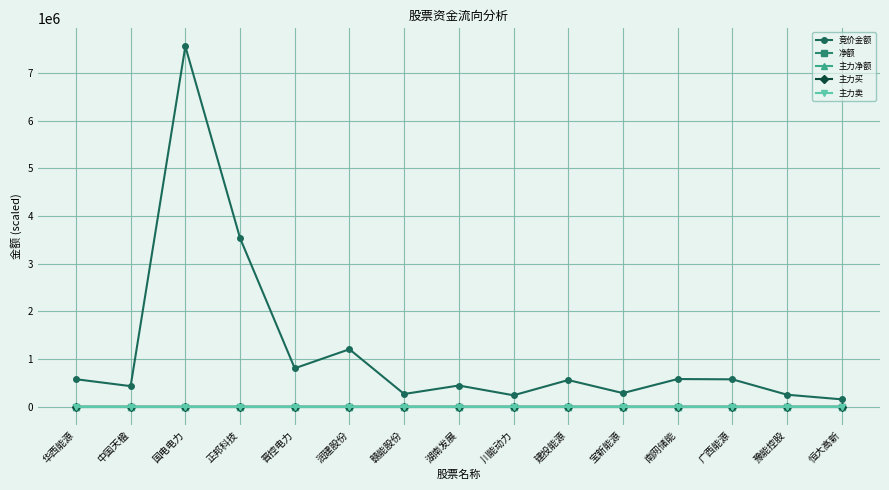

Reading left to right, extract all data points from this chart.

竞价金额: 577155.0	431946.0	7555548.0	3536434.0	806193.0	1205435.0	267344.0	445200.0	240146.0	559776.0	286080.0	580678.0	574616.0	252106.0	155176.0
净额: 15.9	6.0	3.4	2.5	2.0	2.0	1.8	1.6	1.4	1.1	0.9	0.8	0.8	0.8	0.7
主力净额: 15.9	6.0	3.4	2.5	2.0	2.0	1.8	1.6	1.4	1.1	0.9	0.8	0.8	0.8	0.7
主力买: 3.1	1.5	1.4	0.7	0.5	0.5	0.4	0.5	0.4	0.5	0.7	0.3	0.5	0.1	0.2
主力卖: -1.5	-0.9	-1.1	-0.5	-0.3	-0.3	-0.3	-0.4	-0.3	-0.3	-0.7	-0.2	-0.5	-0.1	-0.1